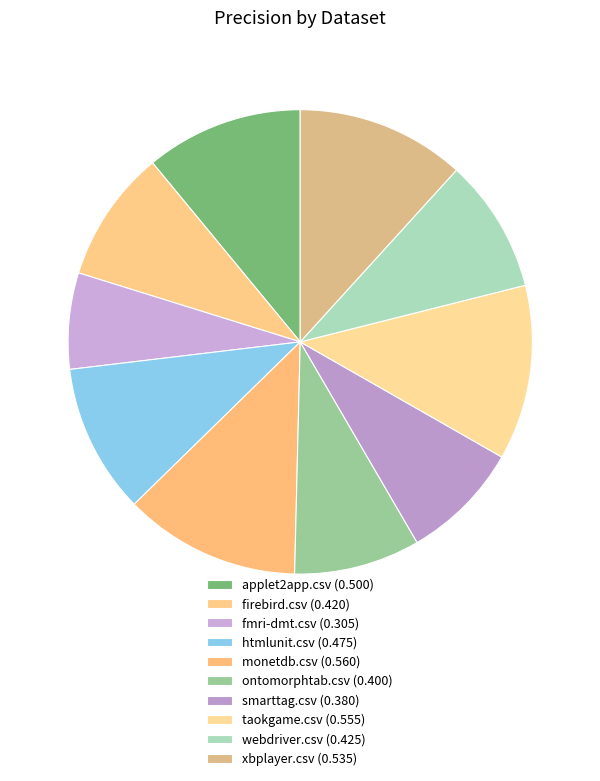

How many segments does this pie chart have?

10